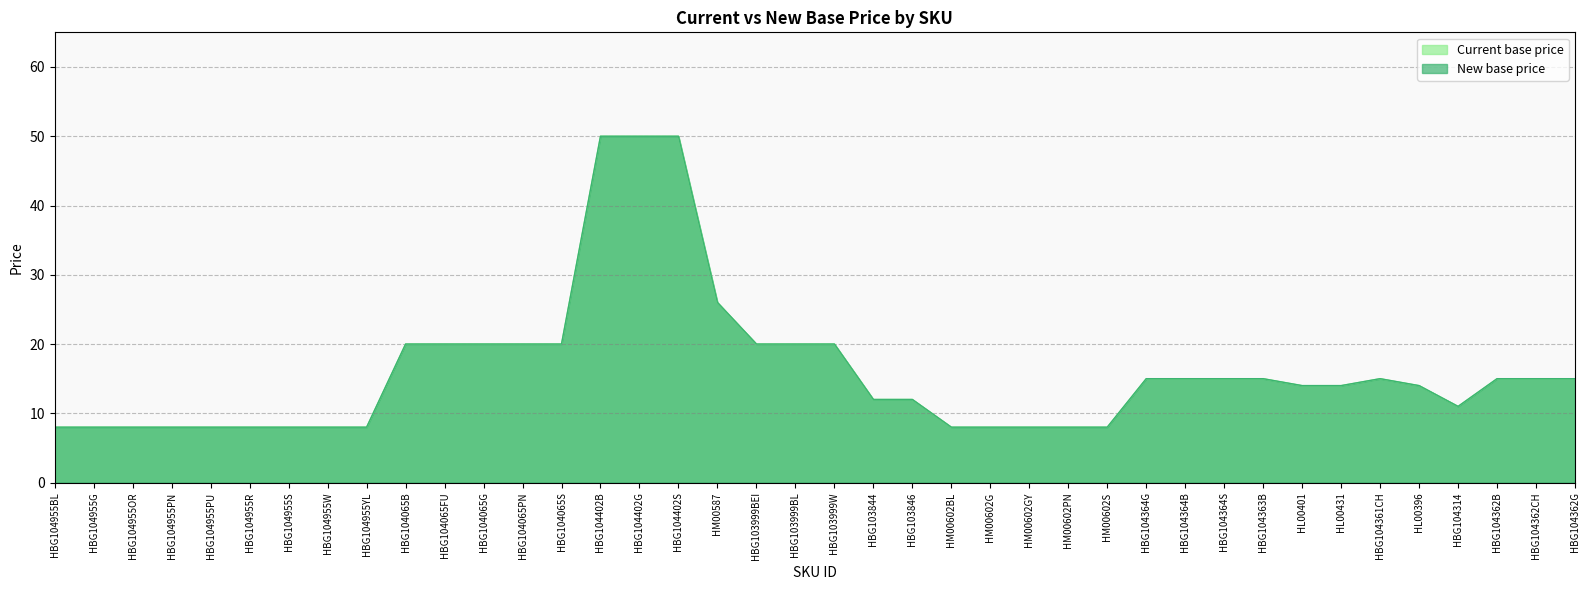

True or false: New base price and Current base price cross at least once.

False